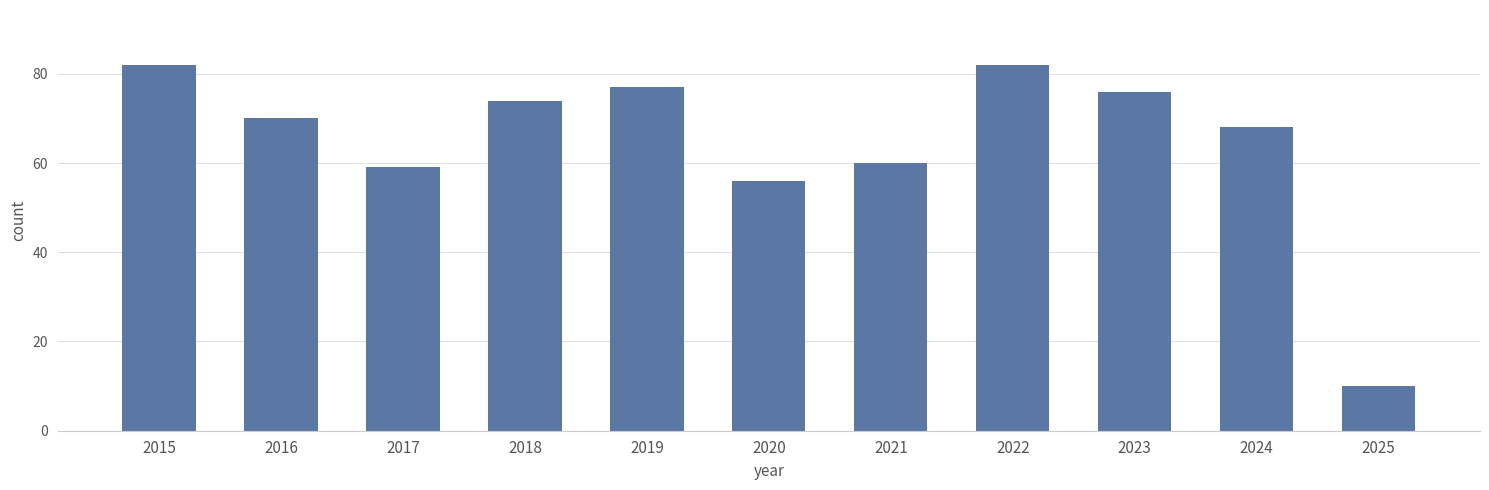

At which label is the value closest to 46?

2020